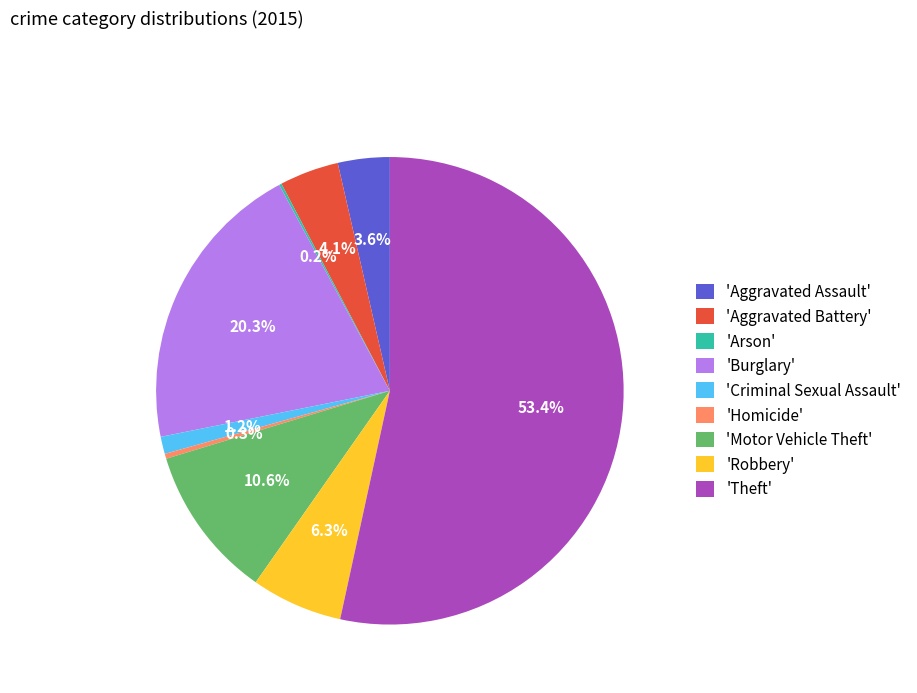

Which slice is the largest?

'Theft'